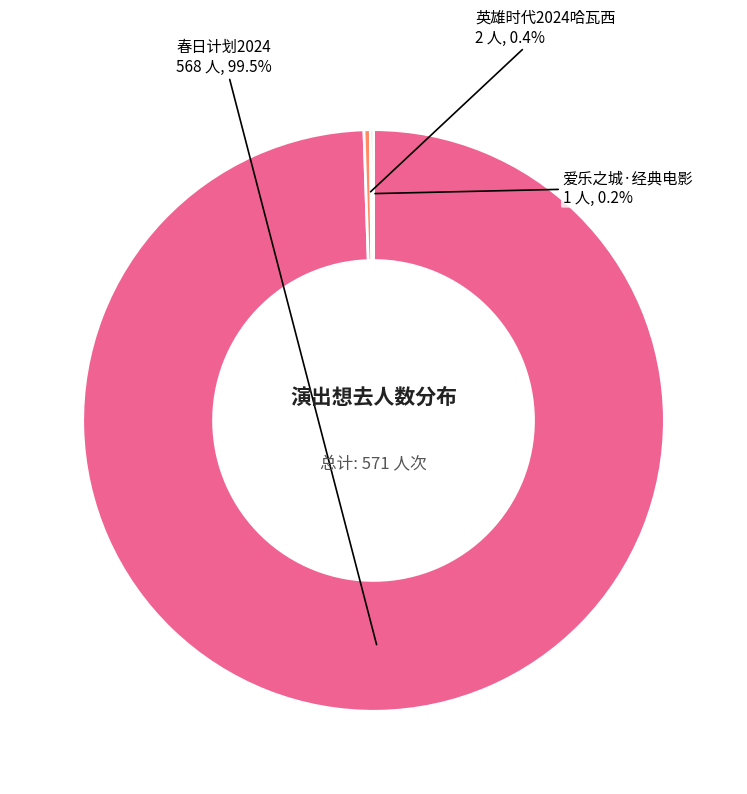

Is there a majority slice in this chart?

Yes